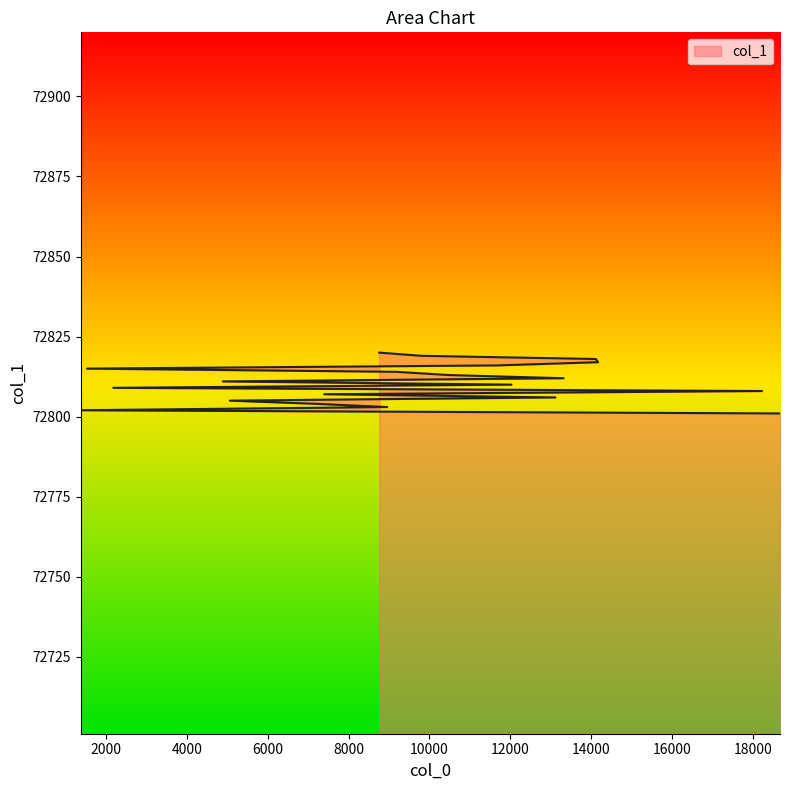

The chart shows a value of 37198 at 5060. True or false?

False